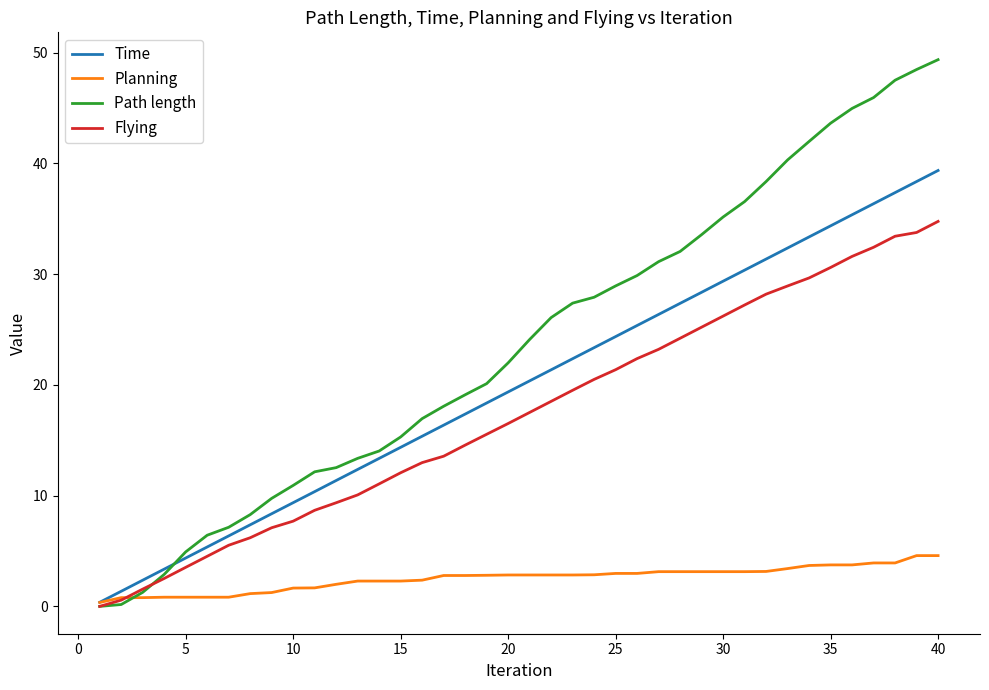

Which series has the largest total across all categories?

Path length